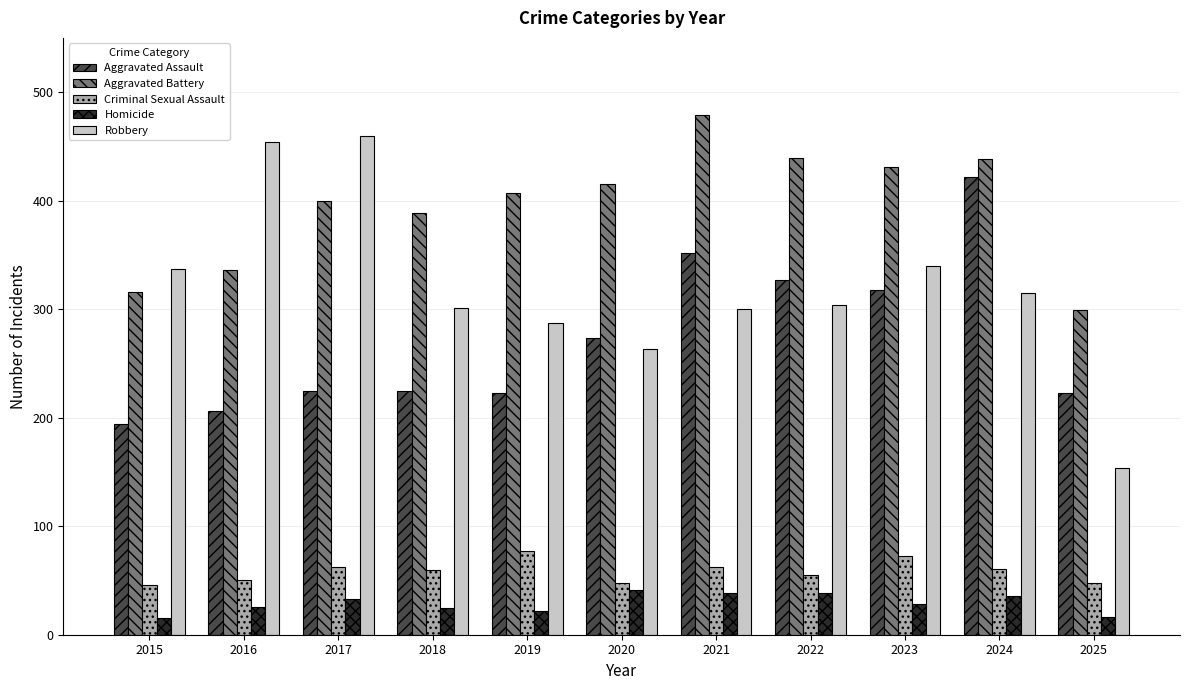

What is the value of the Aggravated Assault bar at the 4th from the left?

225